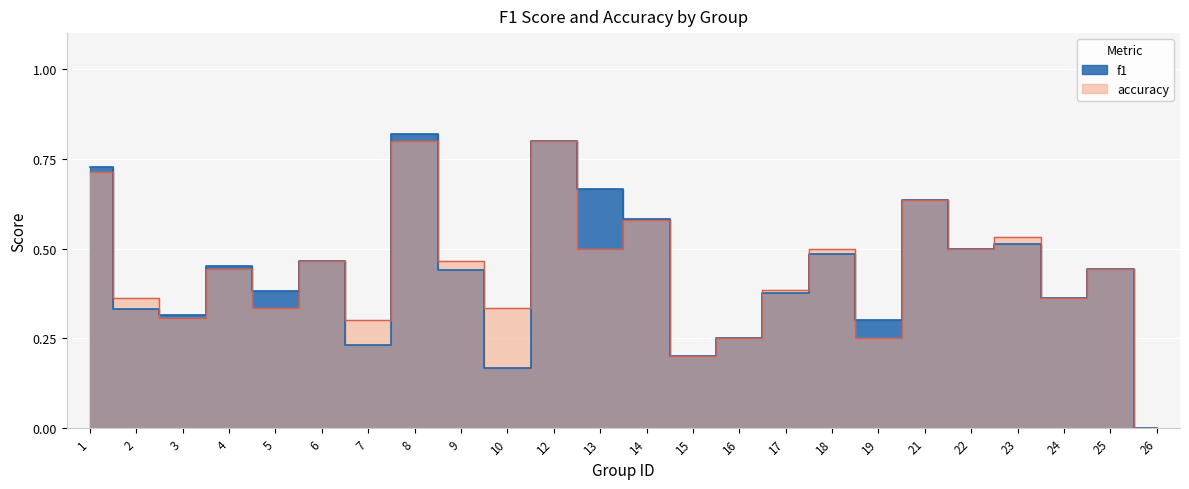

At which label does f1 reach its peak?

8